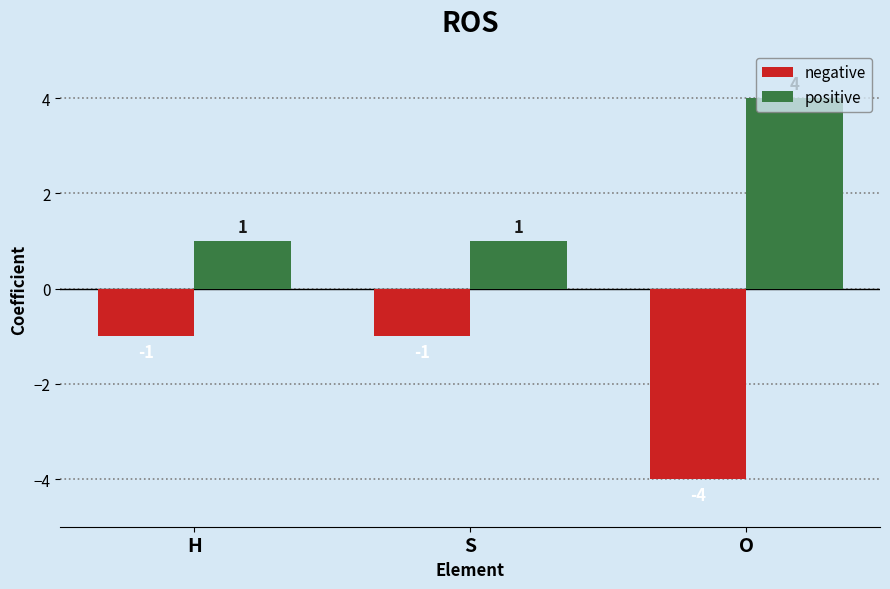

At how many categories does at least one series exceed 0?

3